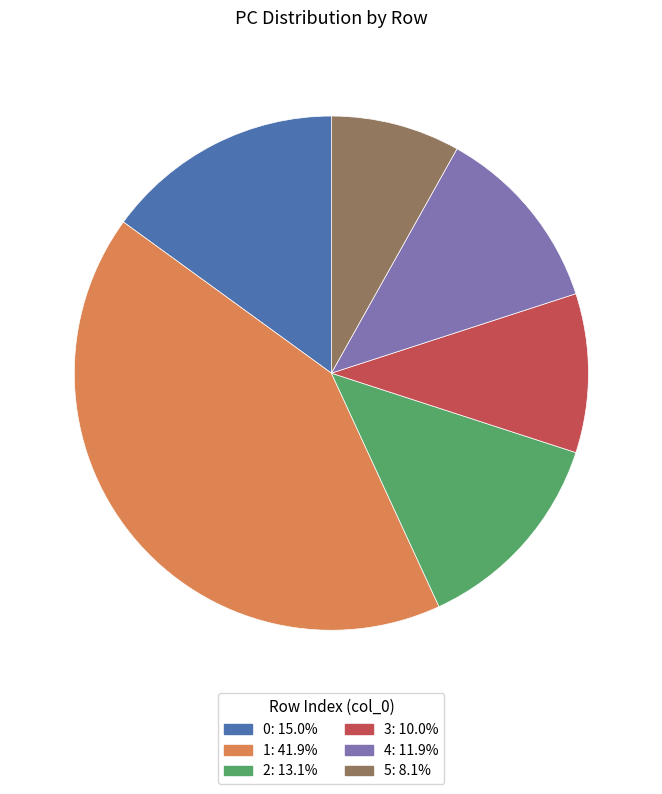

Approximately how many times larger is the value at 5 compared to 0?

0.5